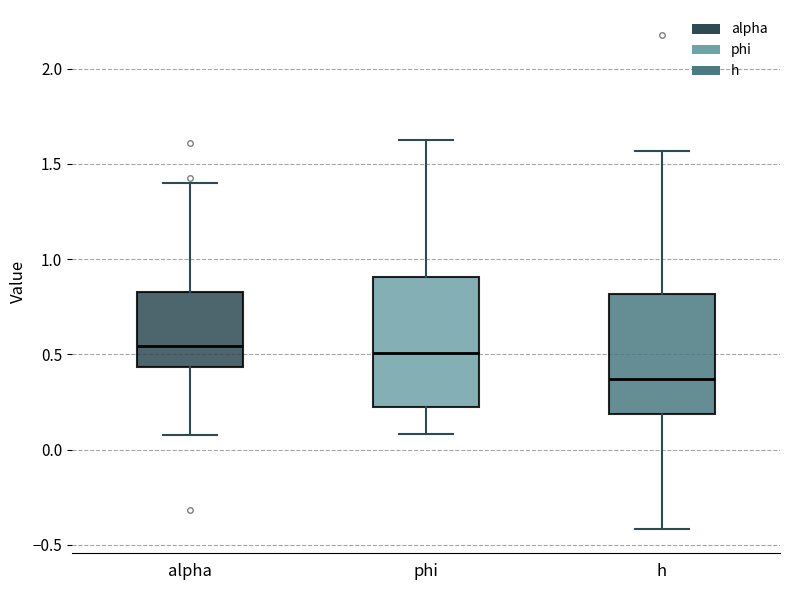

Reading left to right, transcribe this box plot: for each box, give where its median line is, the range the box spans, and where its two whiskers end, as read against the y-axis. The values are not printed on the chart, so give them approximately, as read against the axis.

alpha: median 0.55, box 0.45 to 0.85, whiskers 0.10 to 1.40
phi: median 0.50, box 0.20 to 0.90, whiskers 0.10 to 1.65
h: median 0.35, box 0.20 to 0.80, whiskers -0.40 to 1.55